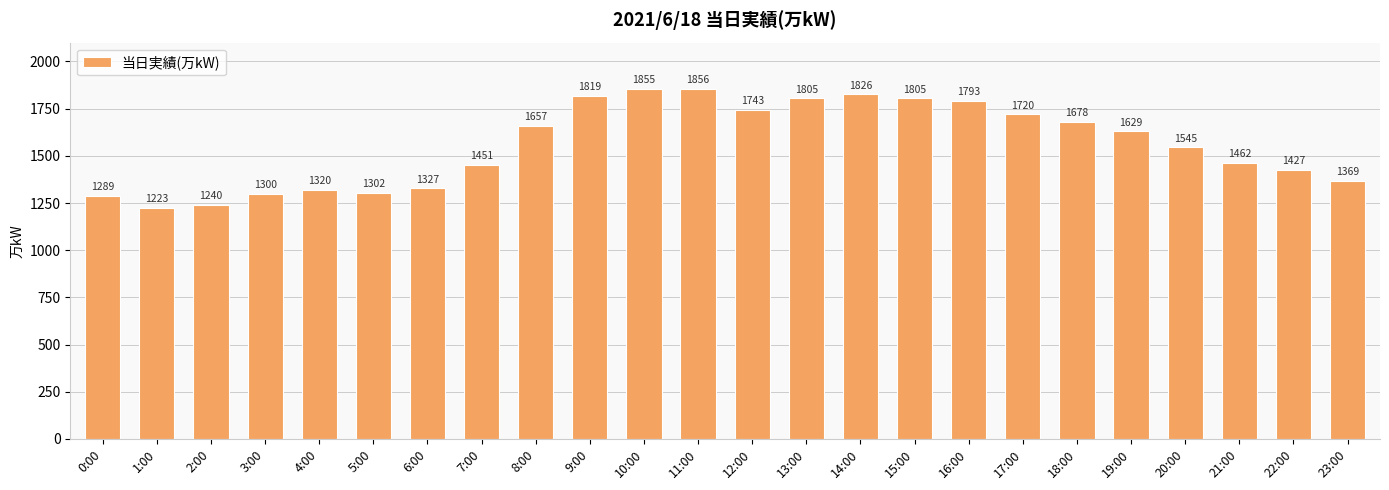

Which has a higher value, 0:00 or 8:00?

8:00